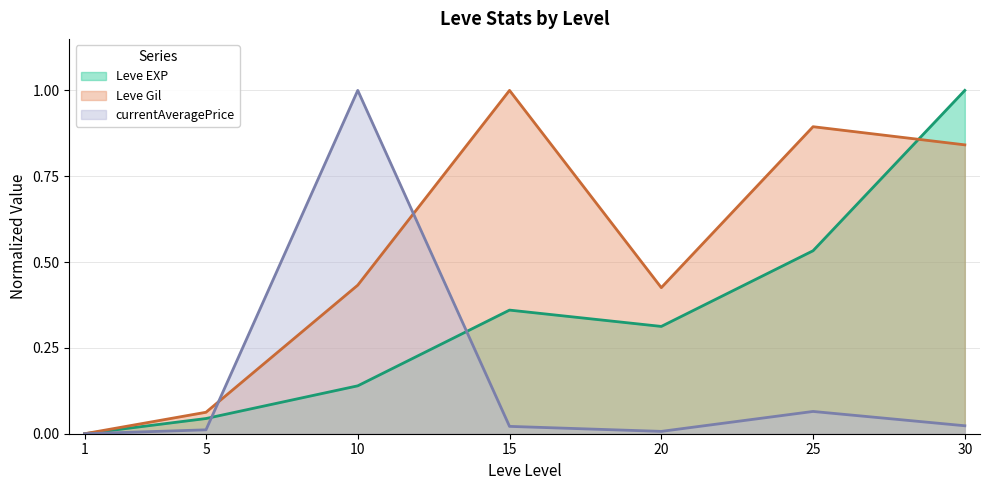

Which series has the widest spread of values?

Leve EXP